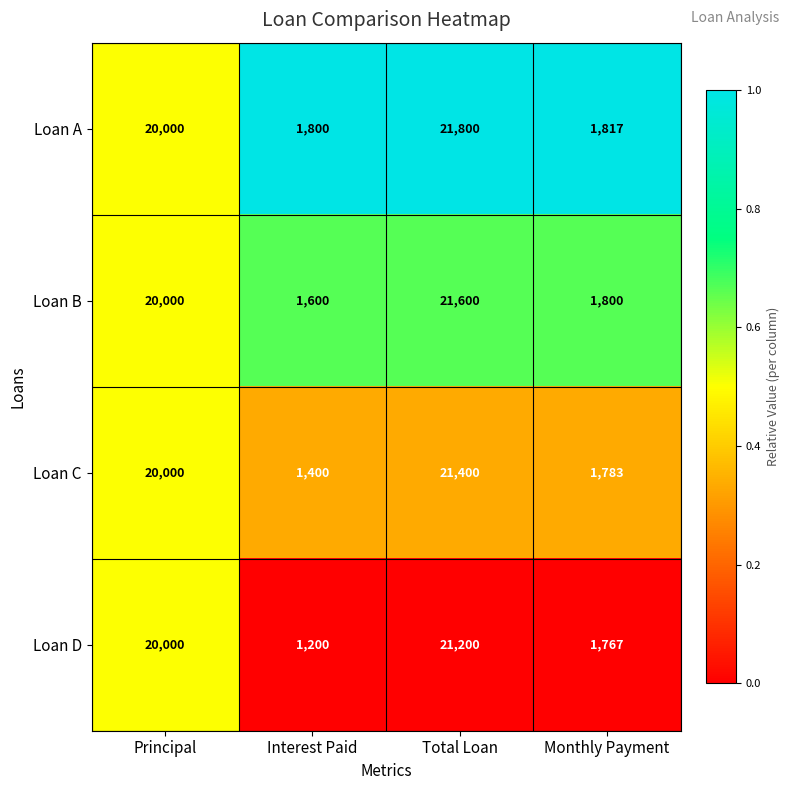

Rank the series by their maximum value, from highest to lowest.

Loan A, Loan B, Loan C, Loan D